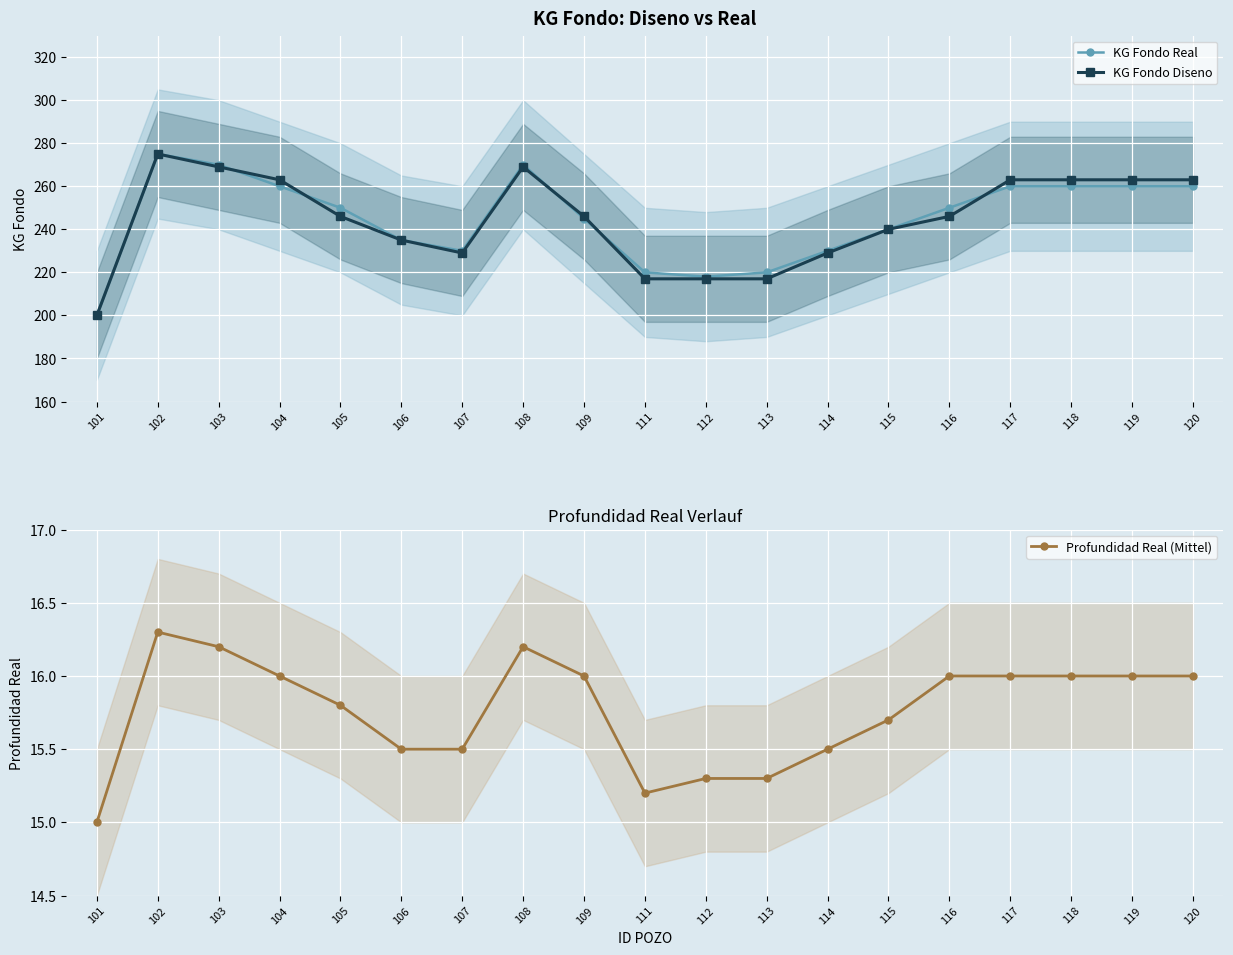

How many distinct data groups are displayed?

3